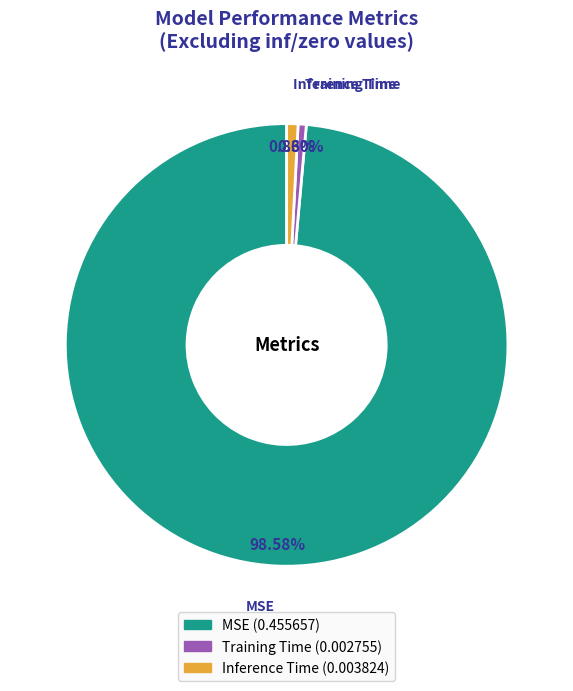

Which has a higher value, Training Time or MSE?

MSE